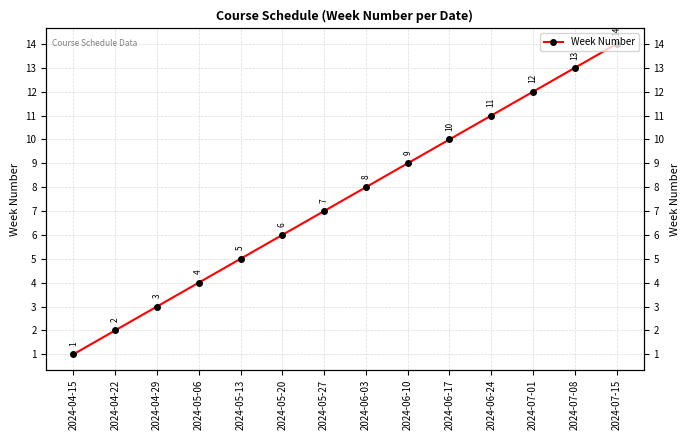

List the labels in order of value, smallest first.

2024-04-15, 2024-04-22, 2024-04-29, 2024-05-06, 2024-05-13, 2024-05-20, 2024-05-27, 2024-06-03, 2024-06-10, 2024-06-17, 2024-06-24, 2024-07-01, 2024-07-08, 2024-07-15